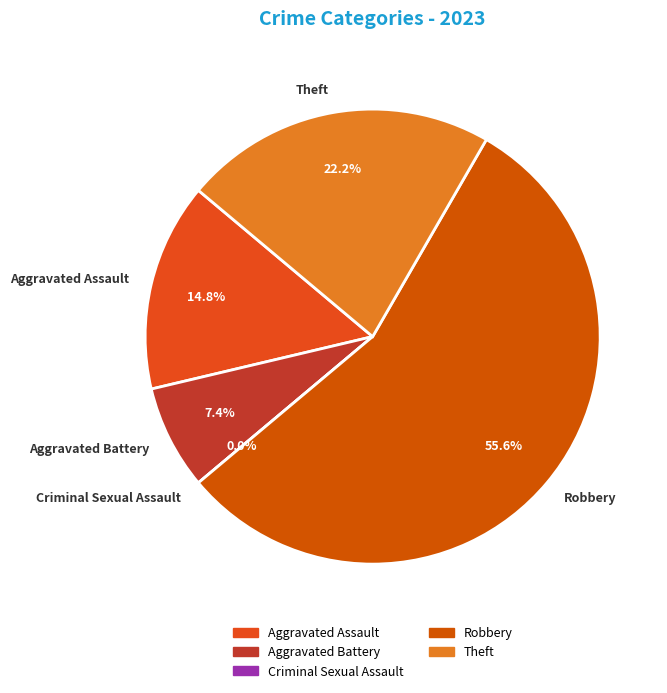

Which category accounts for the majority?

Robbery